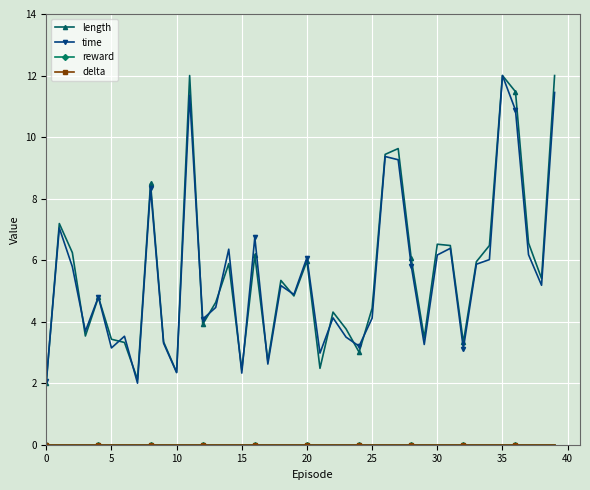

Is this an area chart (filled region under the line)?

No